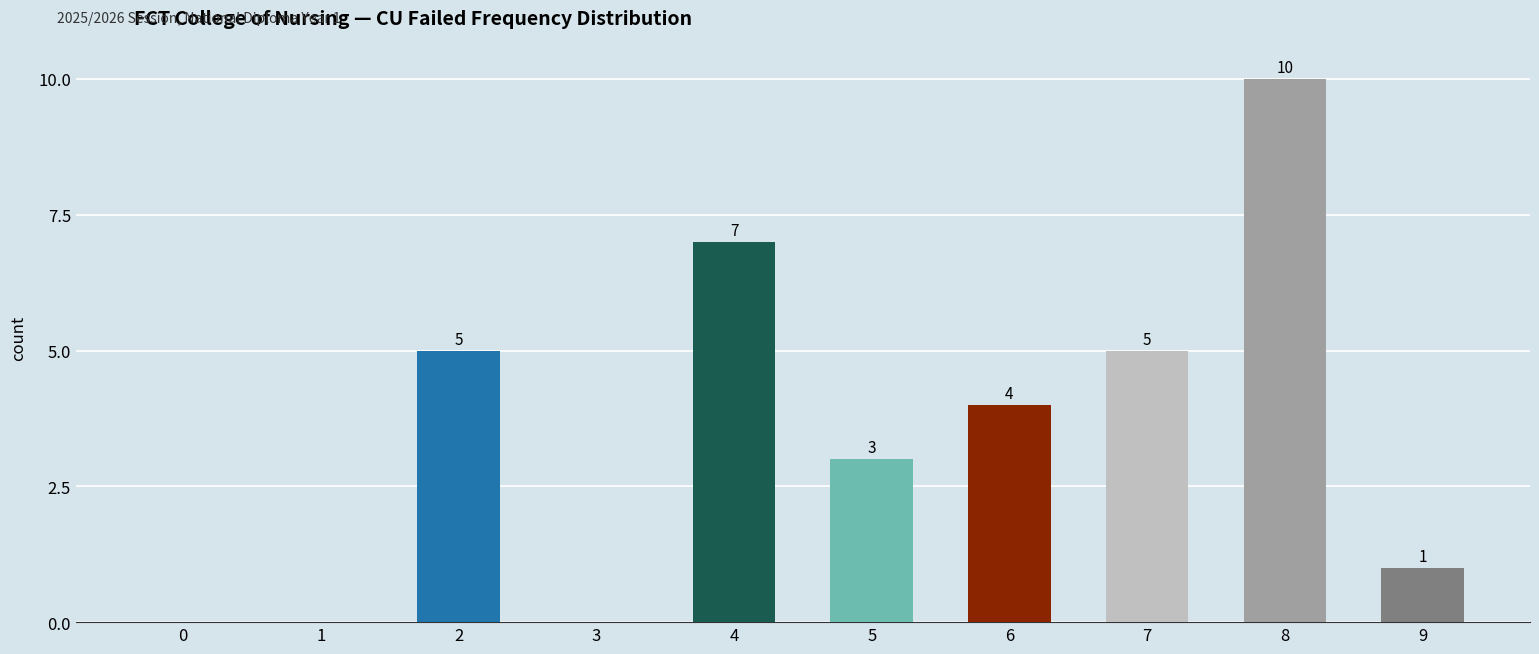

At which category does the chart reach its peak across all series?

8